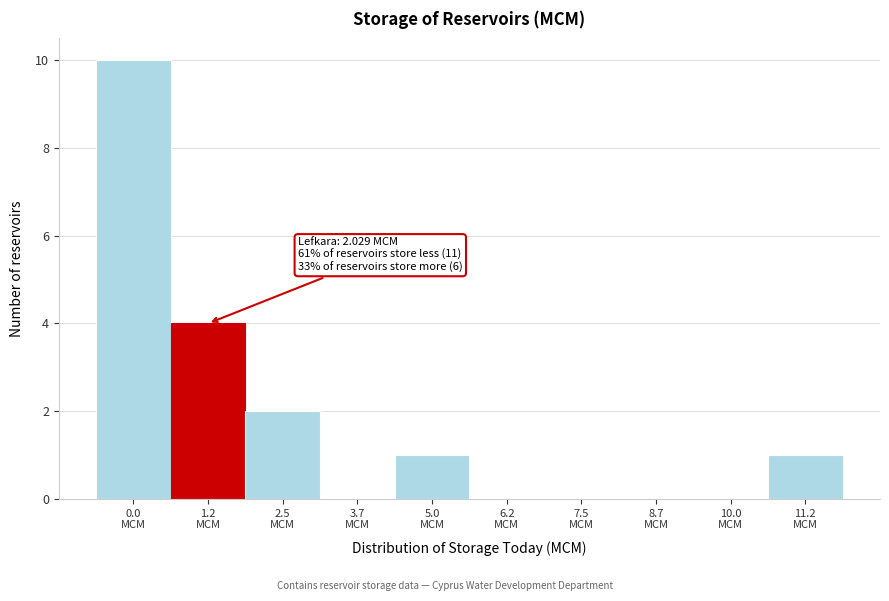

What is the maximum value shown in the chart?

10